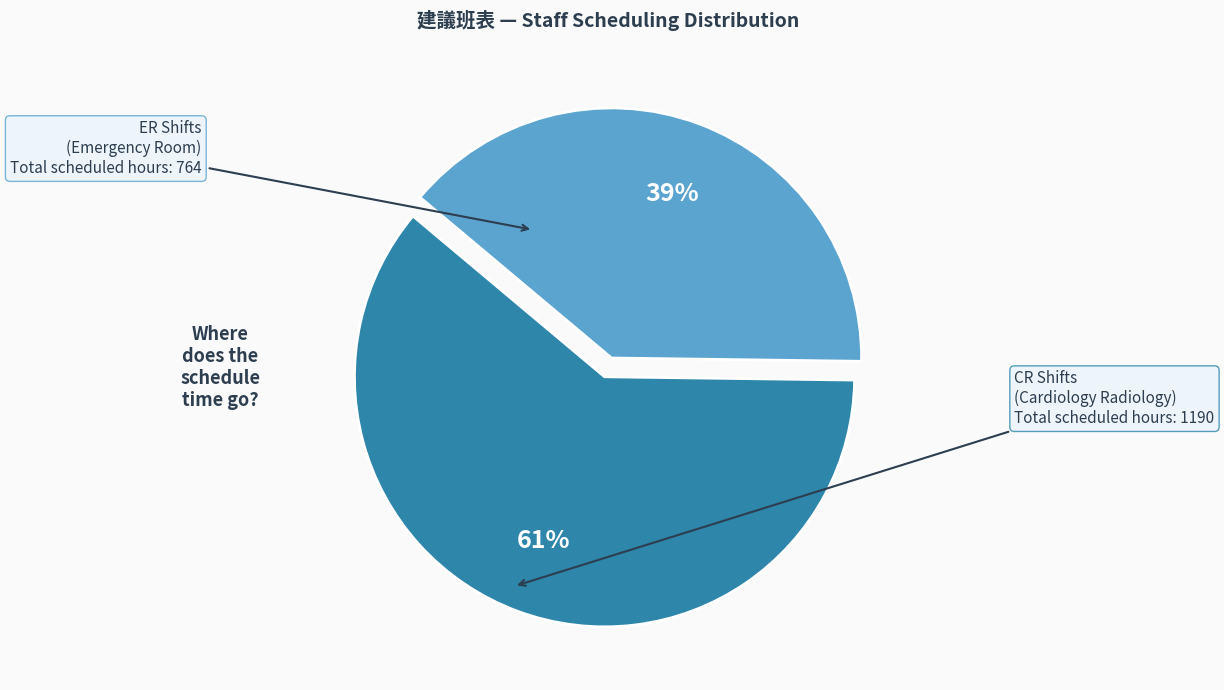

Is the sum of CR and ER greater than half?

Yes